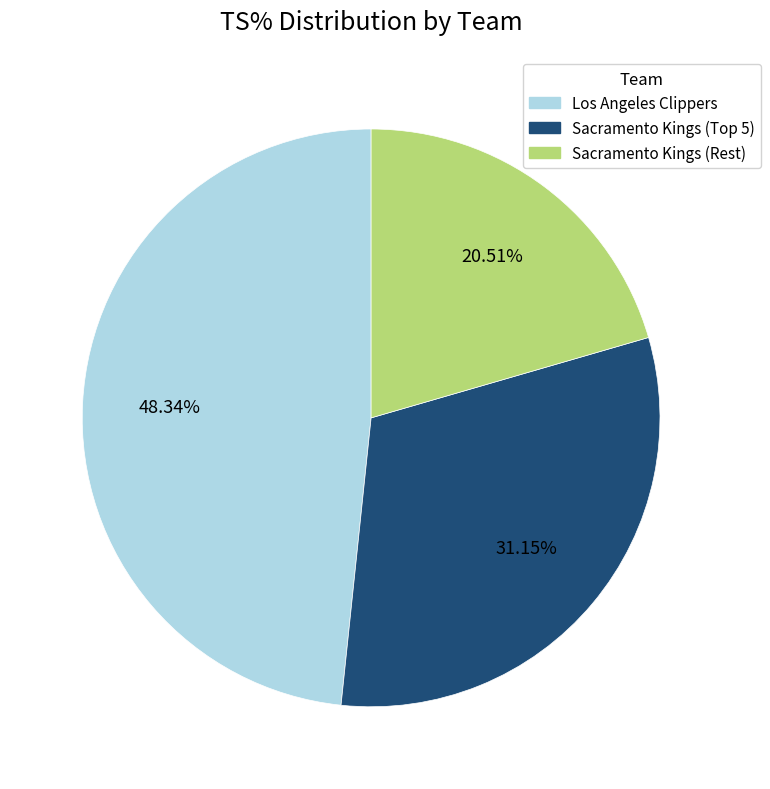

Is there any slice that represents more than half of the pie?

No